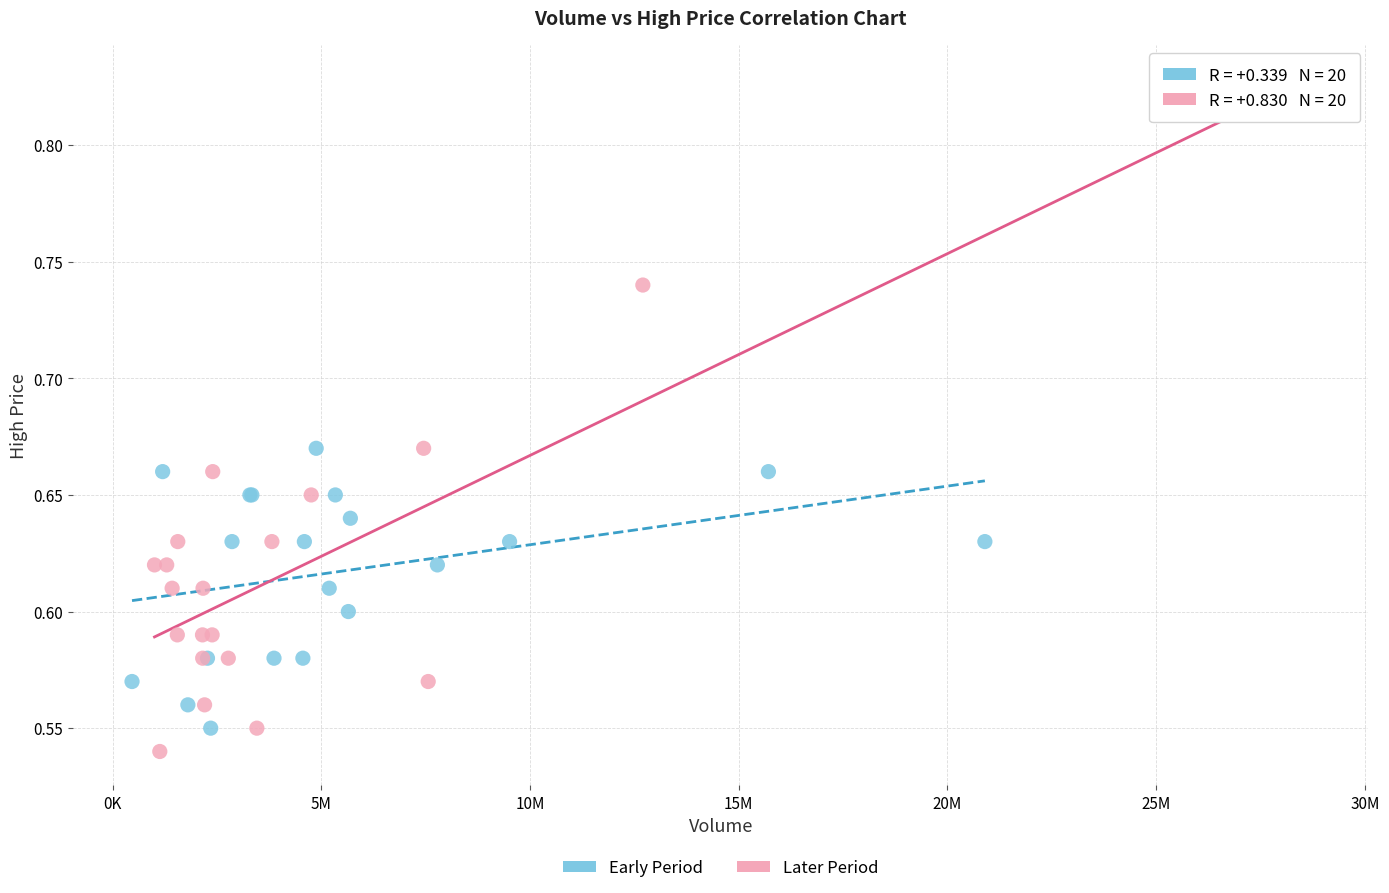

Which series has the widest spread of Y values?

Later Period